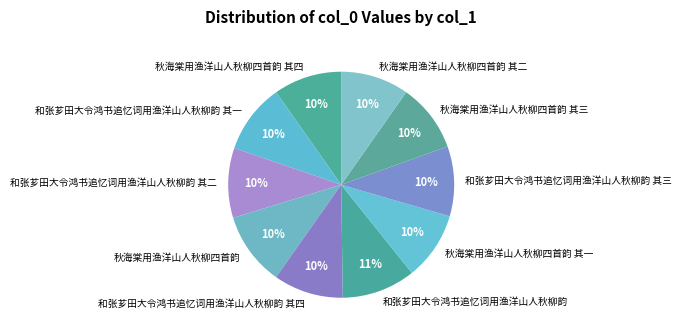

Is it true that 秋海棠用渔洋山人秋柳四首韵 其四 is 10% of the pie?

True